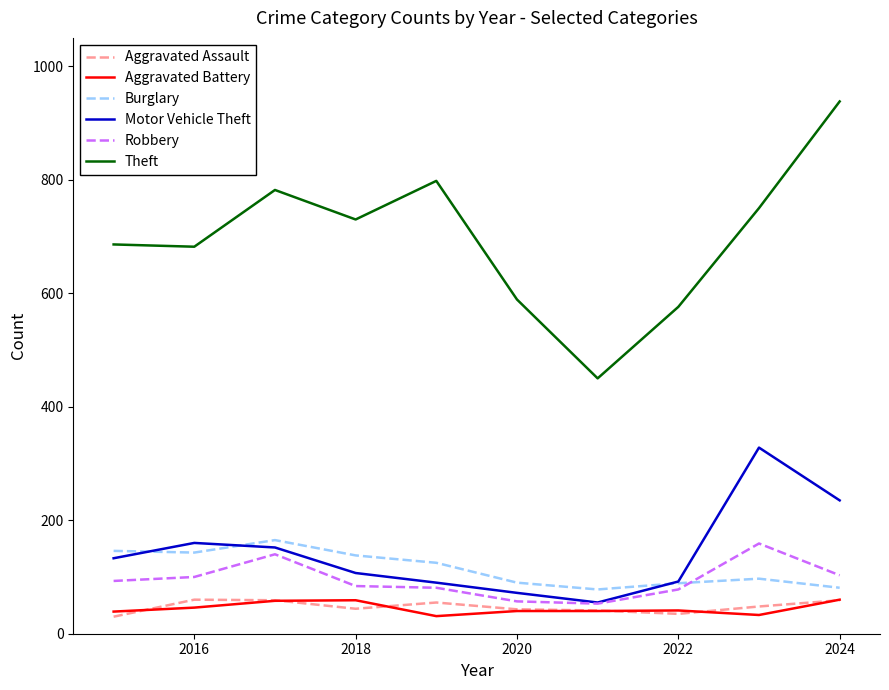

How many distinct data groups are displayed?

6